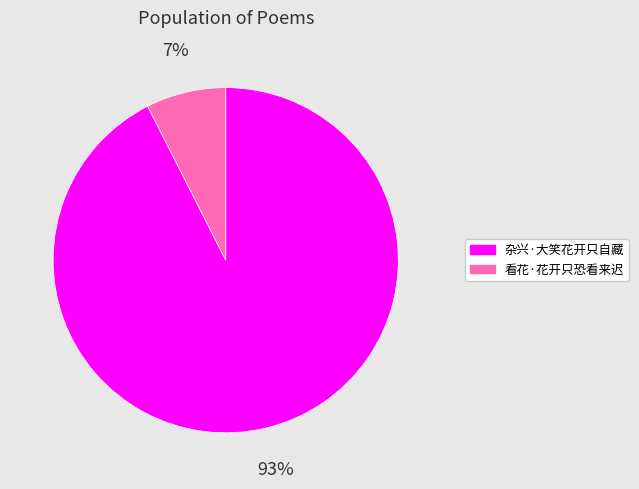

Rank the categories by value from lowest to highest.

看花·花开只恐看来迟, 杂兴·大笑花开只自藏